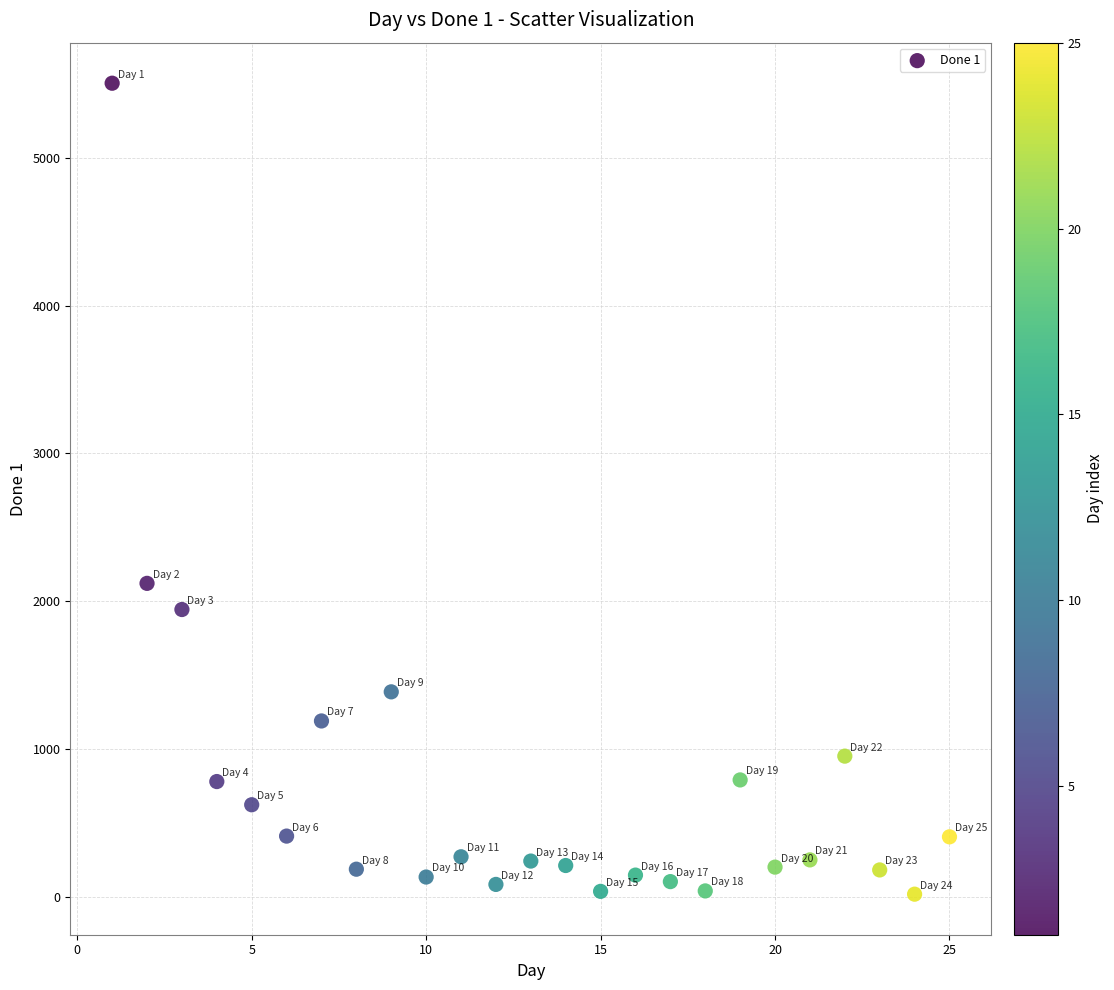

What Y value in the scatter plot is closest to 2761?

2121